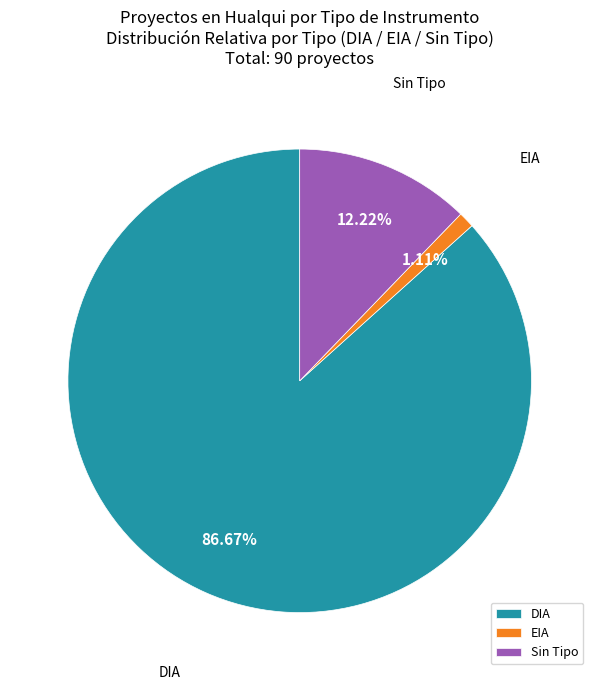

Between Sin Tipo and EIA, which is larger?

Sin Tipo